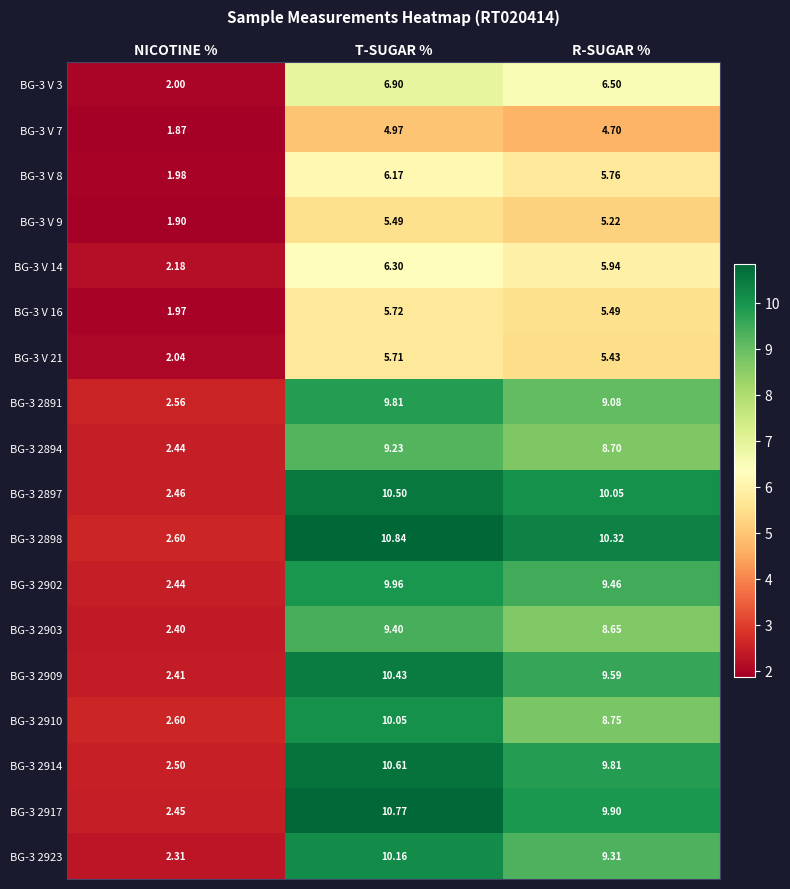

At which label does BG-3 V 7 first exceed 4?

T-SUGAR %